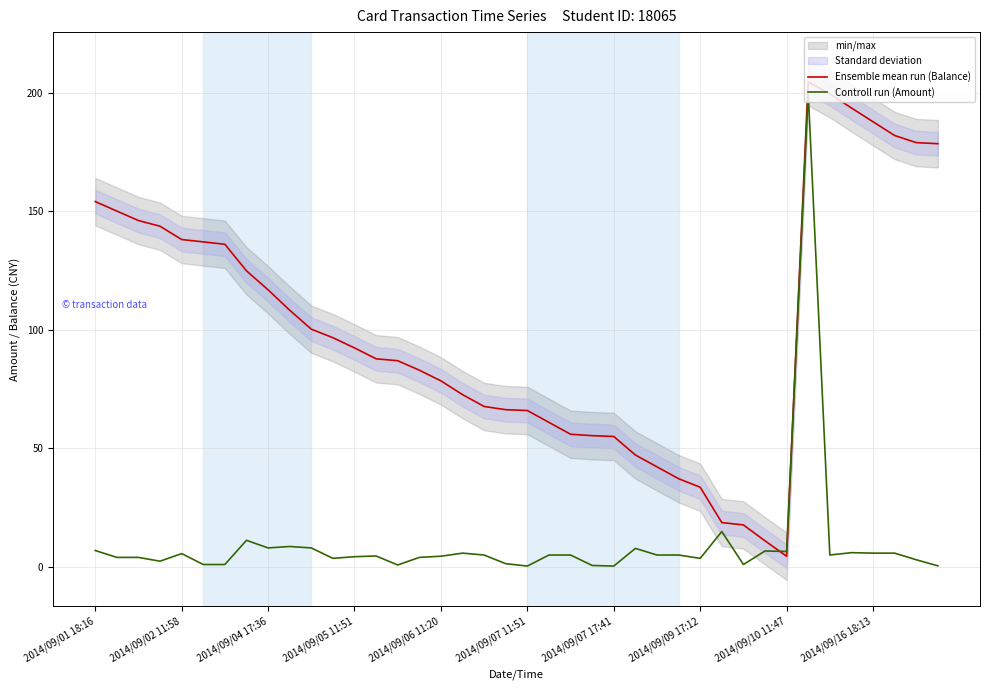

The Ensemble mean run (Balance) series shows 92.3 at 2014/09/05 11:51. True or false?

True